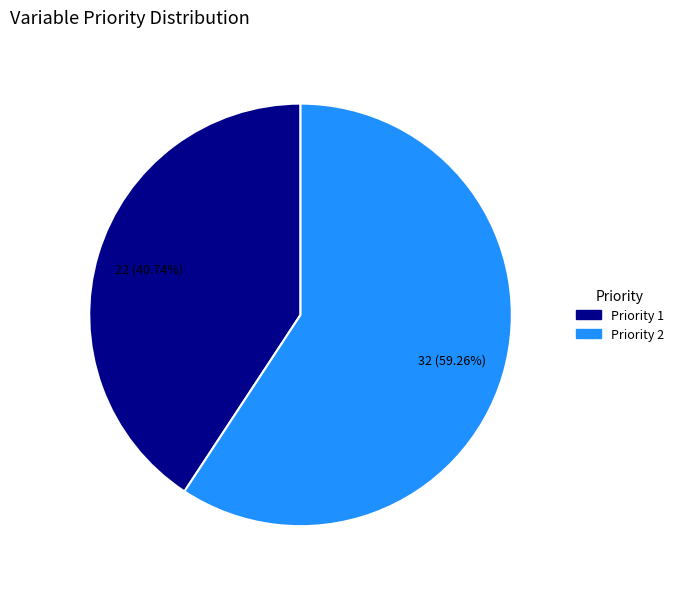

Which category has the biggest portion of the pie?

Priority 2